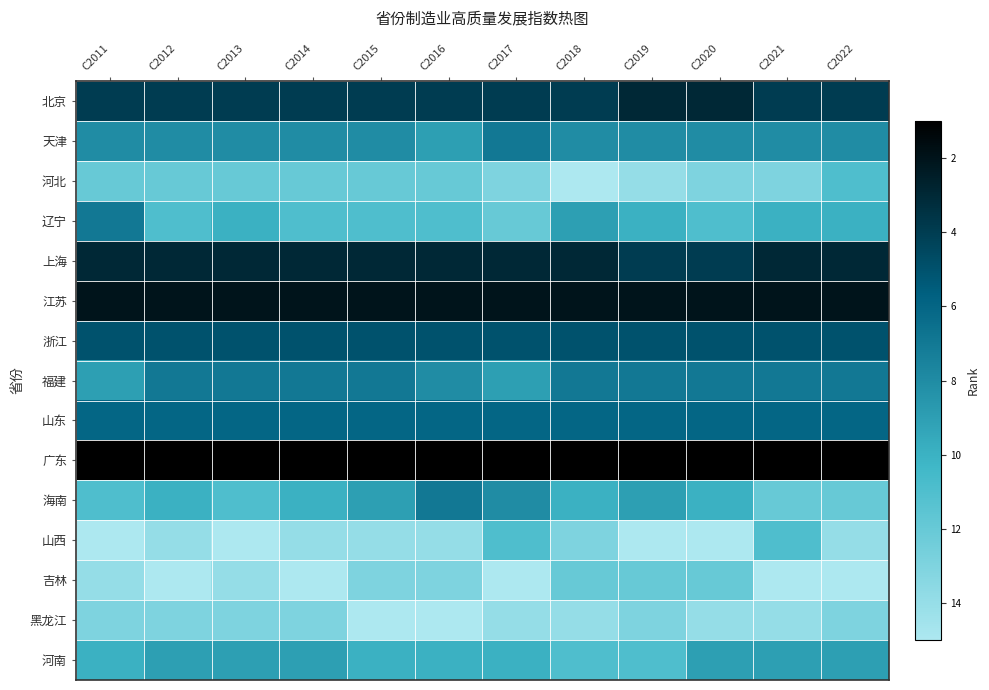

Reading left to right, what are all the values shown in this chart?

北京: C2011=4	C2012=4	C2013=4	C2014=4	C2015=4	C2016=4	C2017=4	C2018=4	C2019=3	C2020=3	C2021=4	C2022=4
天津: C2011=8	C2012=8	C2013=8	C2014=8	C2015=8	C2016=9	C2017=7	C2018=8	C2019=8	C2020=8	C2021=8	C2022=8
河北: C2011=12	C2012=12	C2013=12	C2014=12	C2015=12	C2016=12	C2017=13	C2018=15	C2019=14	C2020=13	C2021=13	C2022=11
辽宁: C2011=7	C2012=11	C2013=10	C2014=11	C2015=11	C2016=11	C2017=12	C2018=9	C2019=10	C2020=11	C2021=10	C2022=10
上海: C2011=3	C2012=3	C2013=3	C2014=3	C2015=3	C2016=3	C2017=3	C2018=3	C2019=4	C2020=4	C2021=3	C2022=3
江苏: C2011=2	C2012=2	C2013=2	C2014=2	C2015=2	C2016=2	C2017=2	C2018=2	C2019=2	C2020=2	C2021=2	C2022=2
浙江: C2011=5	C2012=5	C2013=5	C2014=5	C2015=5	C2016=5	C2017=5	C2018=5	C2019=5	C2020=5	C2021=5	C2022=5
福建: C2011=9	C2012=7	C2013=7	C2014=7	C2015=7	C2016=8	C2017=9	C2018=7	C2019=7	C2020=7	C2021=7	C2022=7
山东: C2011=6	C2012=6	C2013=6	C2014=6	C2015=6	C2016=6	C2017=6	C2018=6	C2019=6	C2020=6	C2021=6	C2022=6
广东: C2011=1	C2012=1	C2013=1	C2014=1	C2015=1	C2016=1	C2017=1	C2018=1	C2019=1	C2020=1	C2021=1	C2022=1
海南: C2011=11	C2012=10	C2013=11	C2014=10	C2015=9	C2016=7	C2017=8	C2018=10	C2019=9	C2020=10	C2021=12	C2022=12
山西: C2011=15	C2012=14	C2013=15	C2014=14	C2015=14	C2016=14	C2017=11	C2018=13	C2019=15	C2020=15	C2021=11	C2022=14
吉林: C2011=14	C2012=15	C2013=14	C2014=15	C2015=13	C2016=13	C2017=15	C2018=12	C2019=12	C2020=12	C2021=15	C2022=15
黑龙江: C2011=13	C2012=13	C2013=13	C2014=13	C2015=15	C2016=15	C2017=14	C2018=14	C2019=13	C2020=14	C2021=14	C2022=13
河南: C2011=10	C2012=9	C2013=9	C2014=9	C2015=10	C2016=10	C2017=10	C2018=11	C2019=11	C2020=9	C2021=9	C2022=9